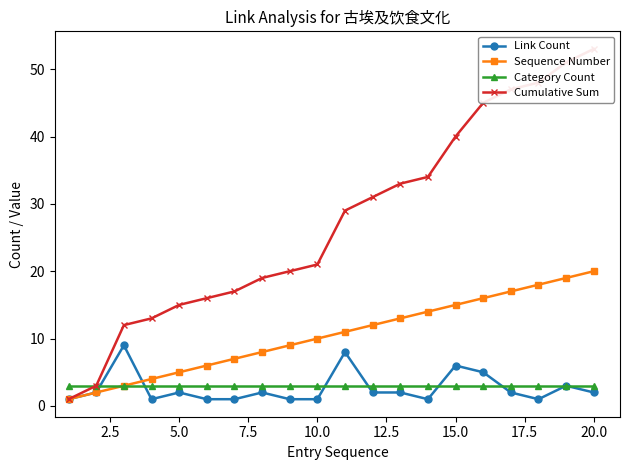

Reading left to right, list all the values displayed in this chart.

Link Count: 1	2	9	1	2	1	1	2	1	1	8	2	2	1	6	5	2	1	3	2
Sequence Number: 1	2	3	4	5	6	7	8	9	10	11	12	13	14	15	16	17	18	19	20
Category Count: 3	3	3	3	3	3	3	3	3	3	3	3	3	3	3	3	3	3	3	3
Cumulative Sum: 1	3	12	13	15	16	17	19	20	21	29	31	33	34	40	45	47	48	51	53